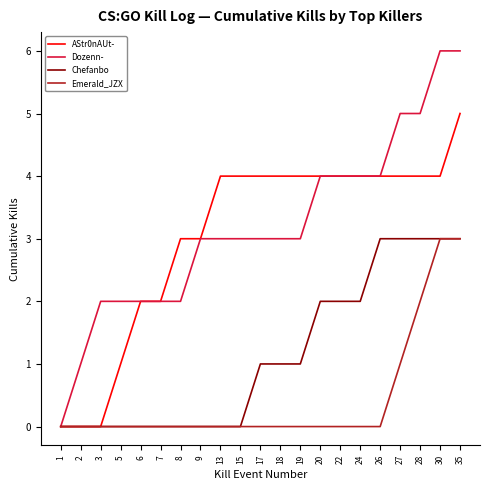

True or false: AStr0nAUt- has a value of 0 at 1.

True